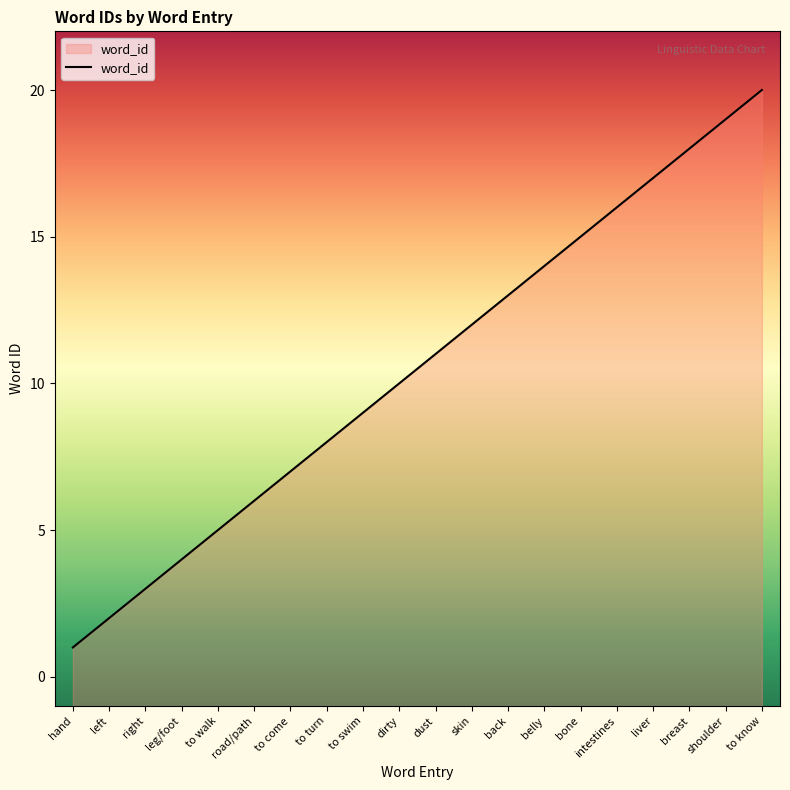

What is the average value?

10